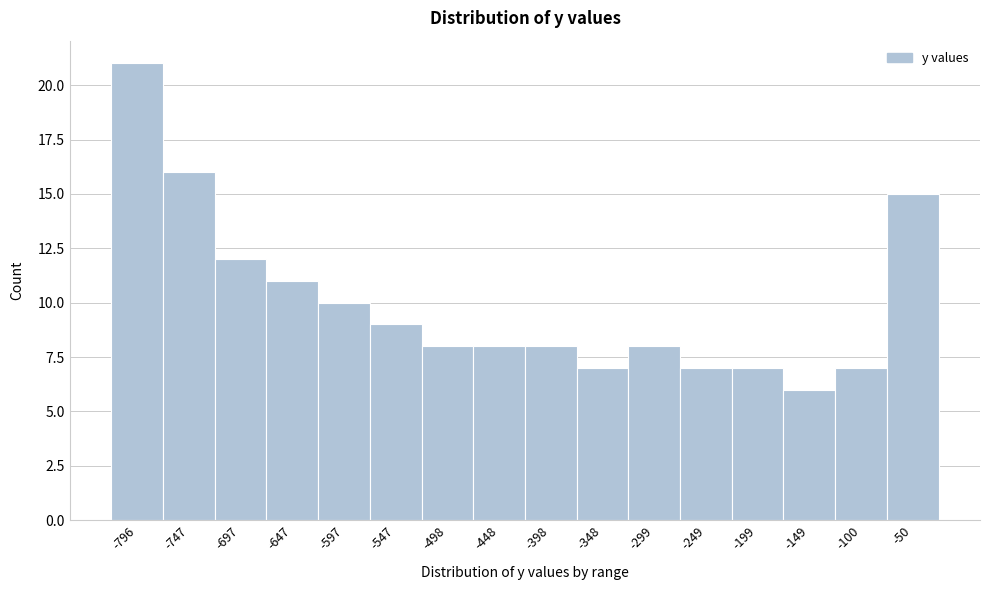

Reading left to right, extract all data points from this chart.

21	16	12	11	10	9	8	8	8	7	8	7	7	6	7	15